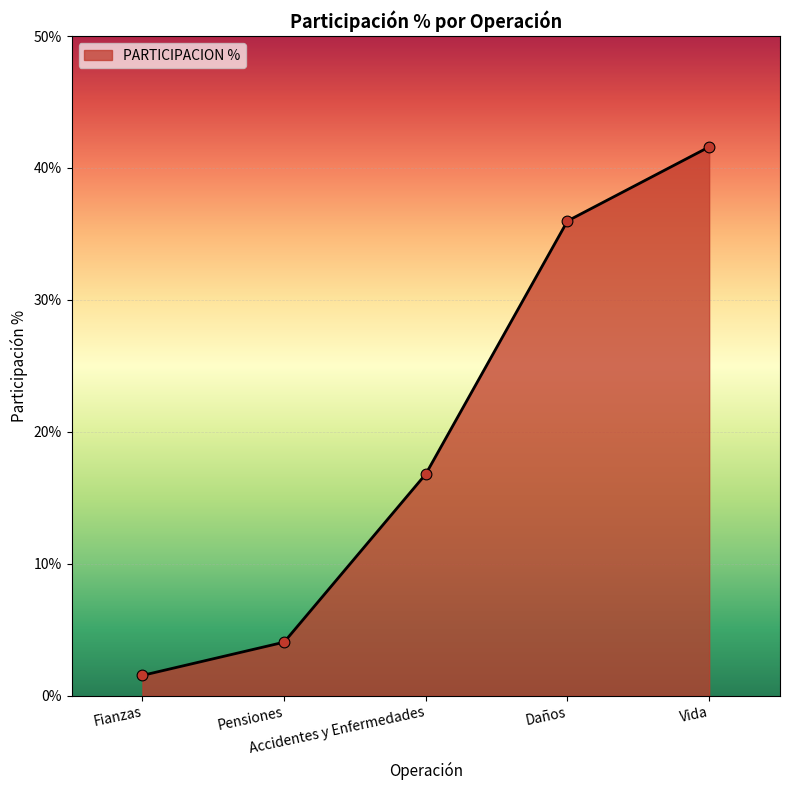

Approximately how many times larger is the value at Fianzas compared to Pensiones?

0.4